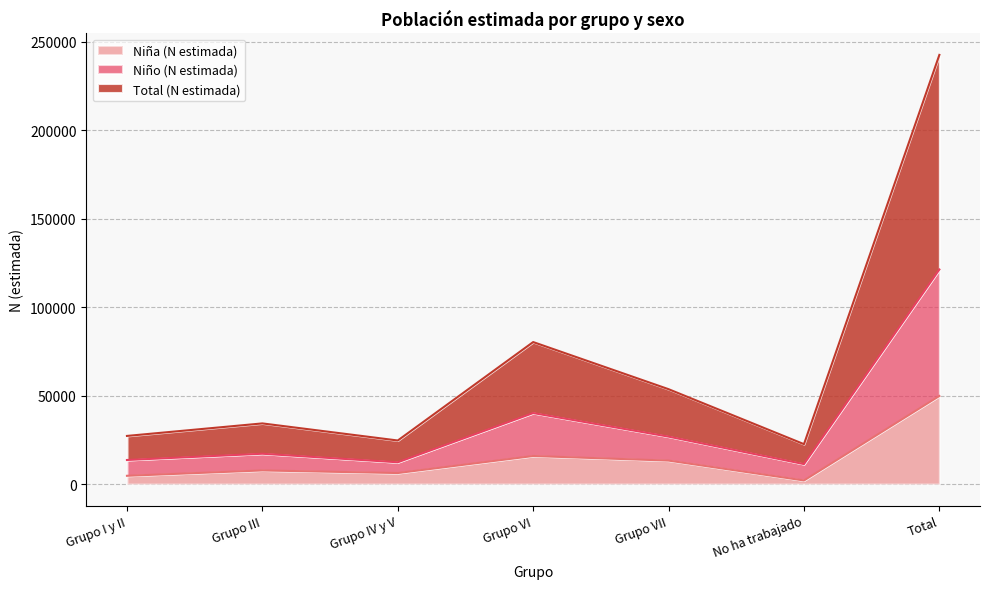

Where is the first local maximum for Niño (N estimada)?

Grupo III